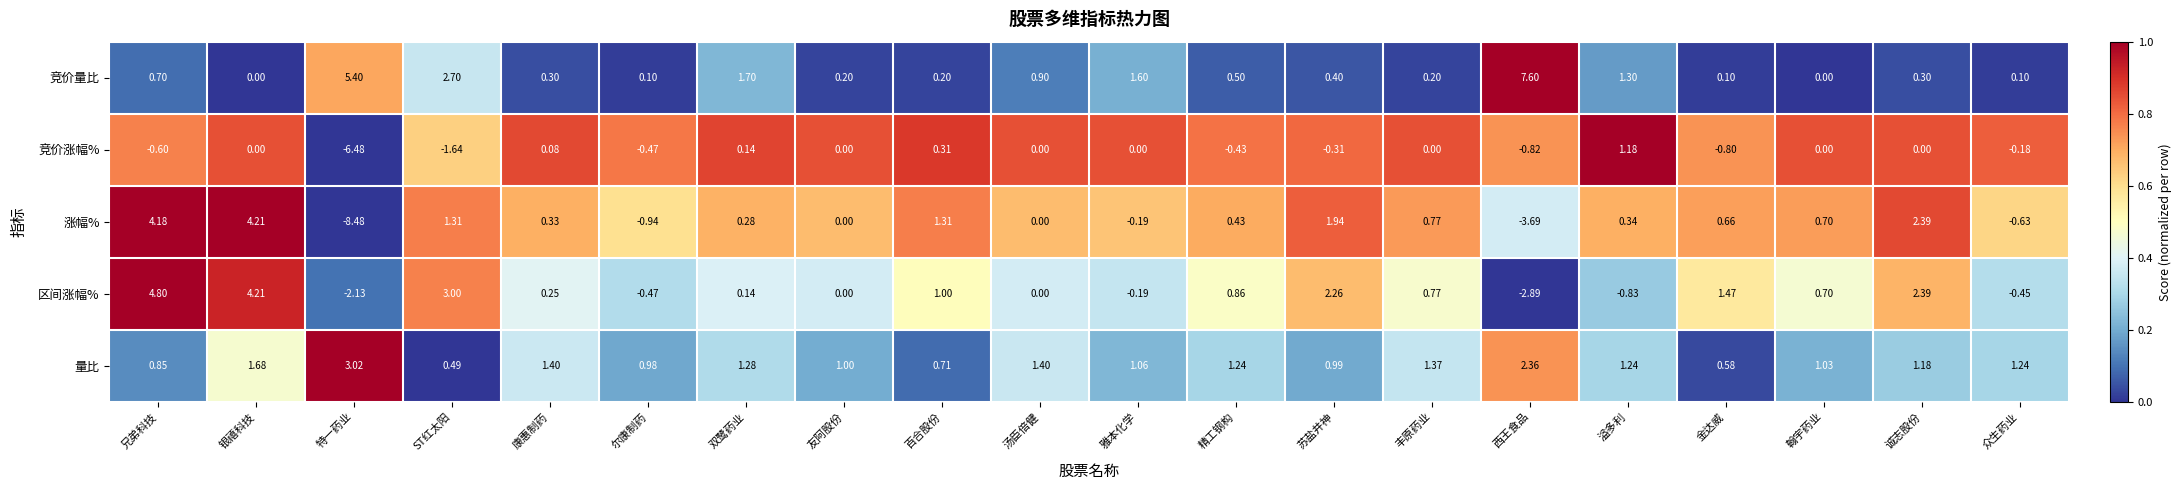

At how many categories does at least one series exceed 0?

20